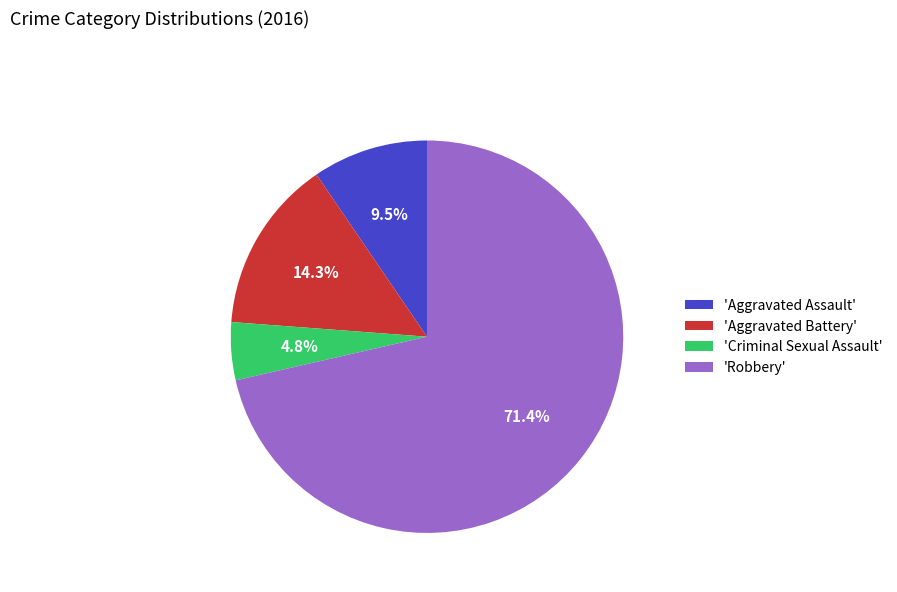

Rank the categories by value from lowest to highest.

'Criminal Sexual Assault', 'Aggravated Assault', 'Aggravated Battery', 'Robbery'